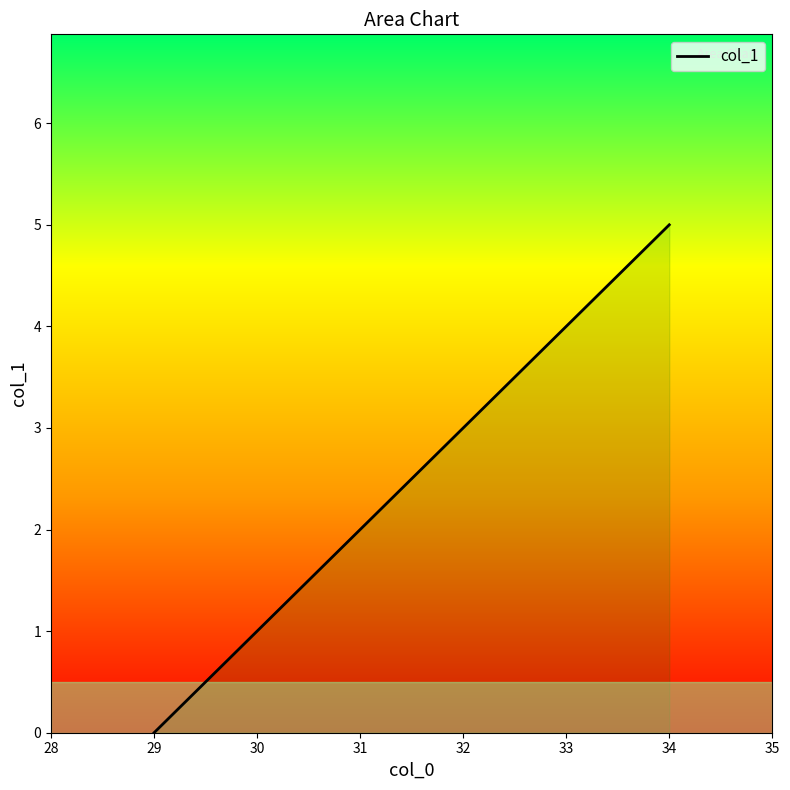

What is the difference between the maximum and second lowest values?

4